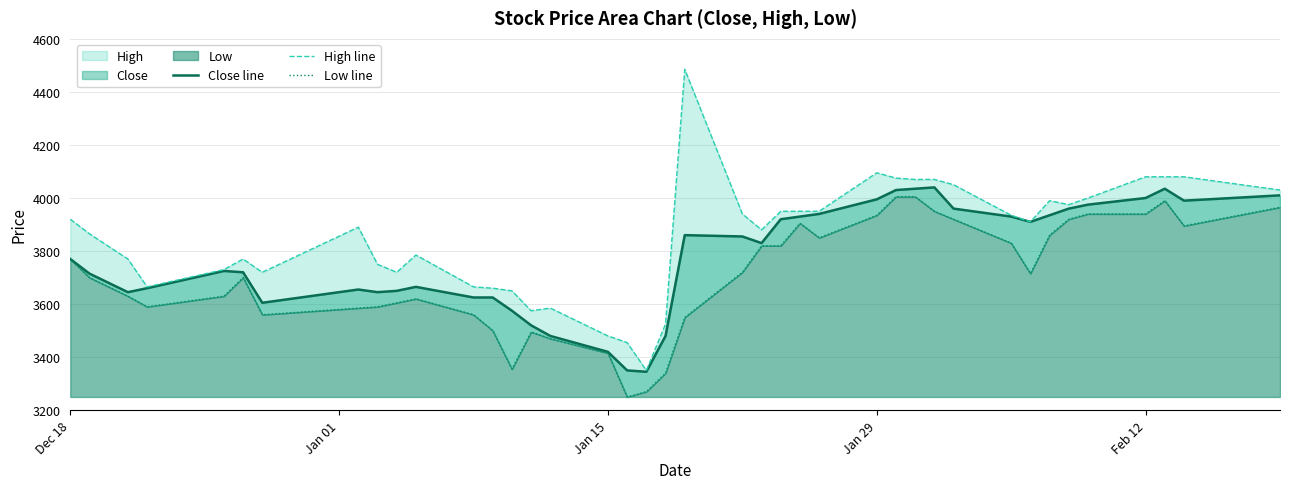

What is the difference between the maximum and minimum values in the Close line series?

695